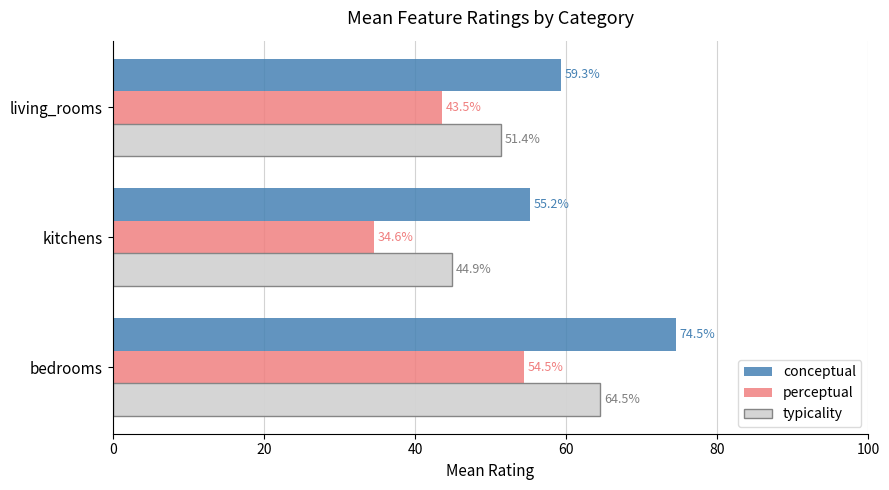

What is the difference between the second highest and minimum values in the typicality series?

6.5